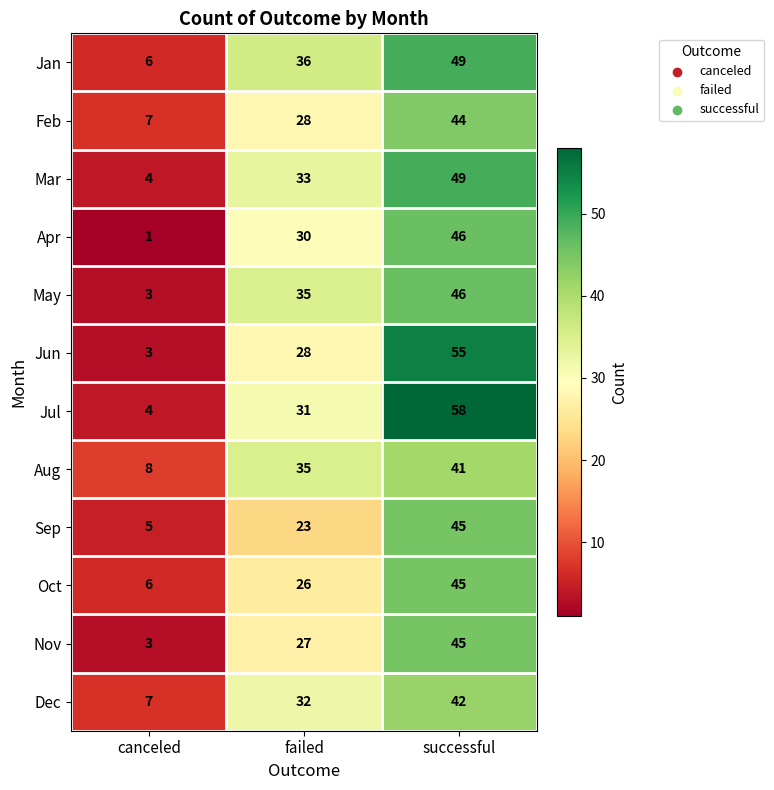

What is the minimum value for Jul?

4